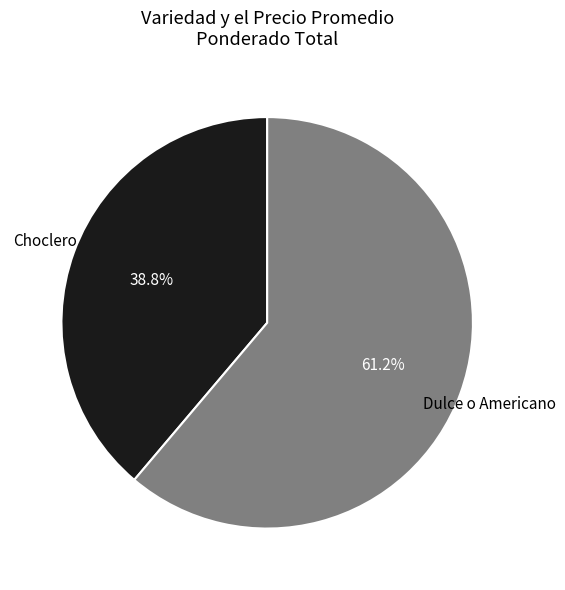

Does any single category account for the majority?

Yes